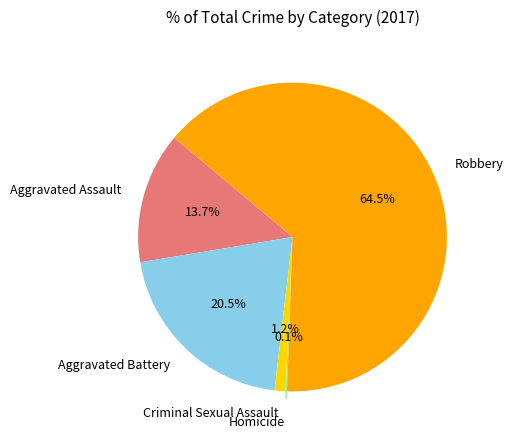

True or false: Robbery accounts for 54% of the total.

False